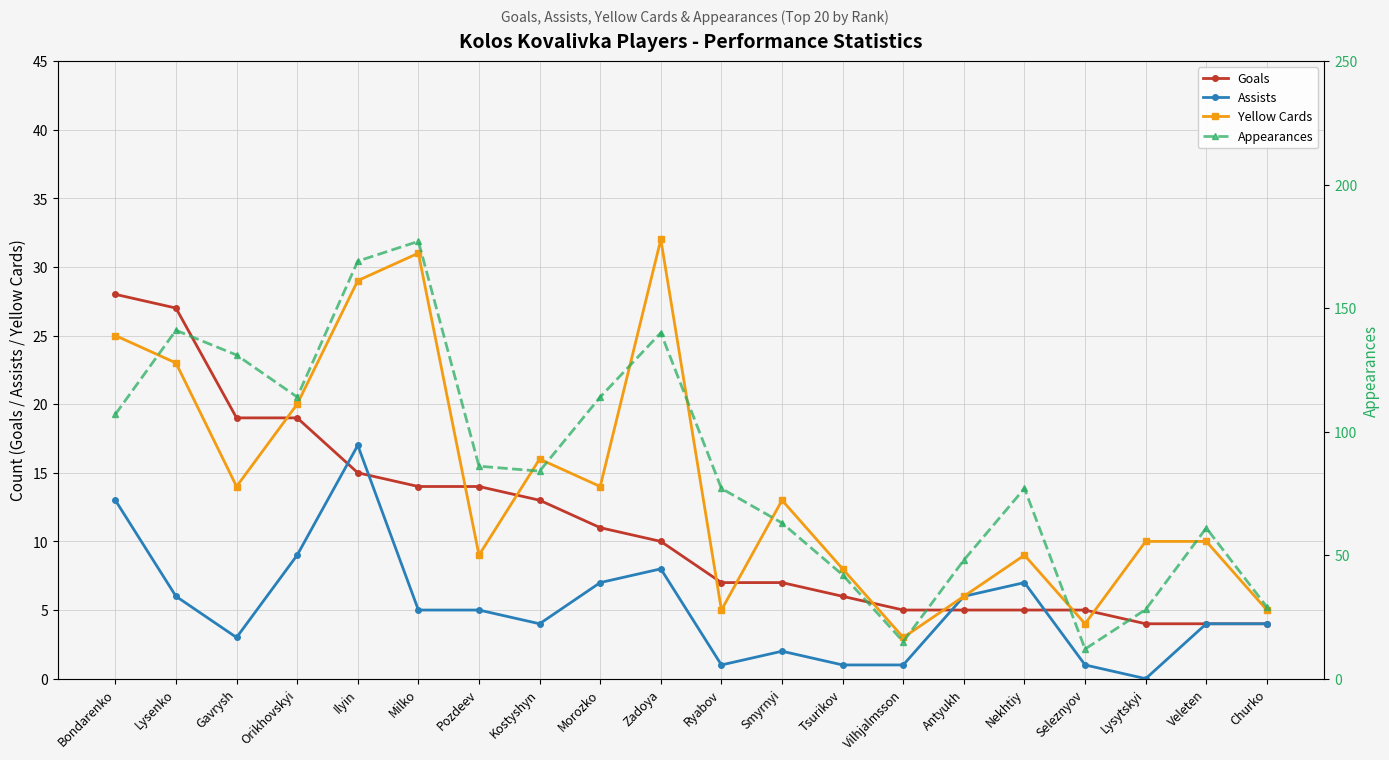

Read the Yellow Cards value at Kostyshyn.

16